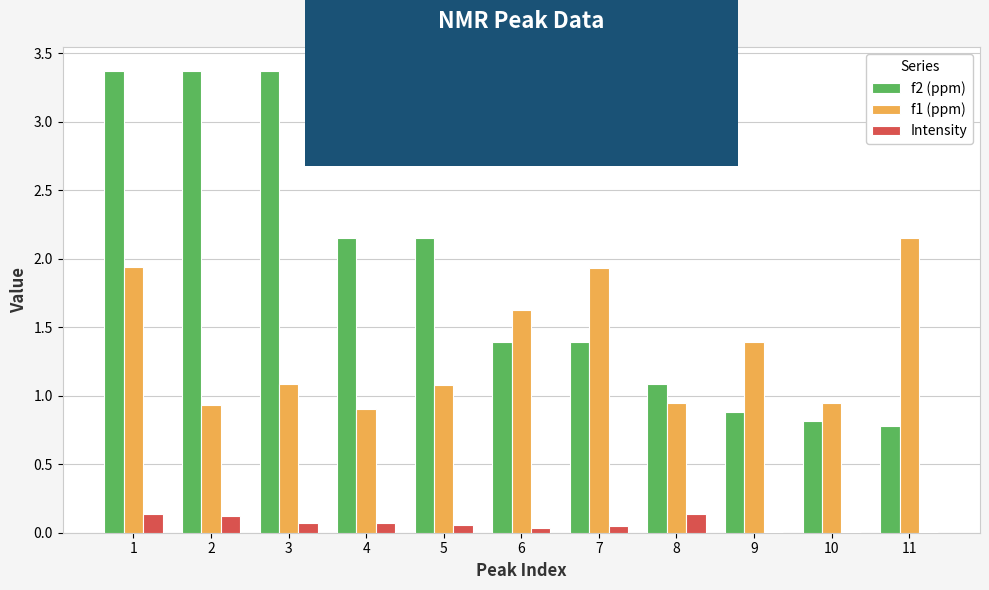

What is the sum of all f1 (ppm) values?

14.9